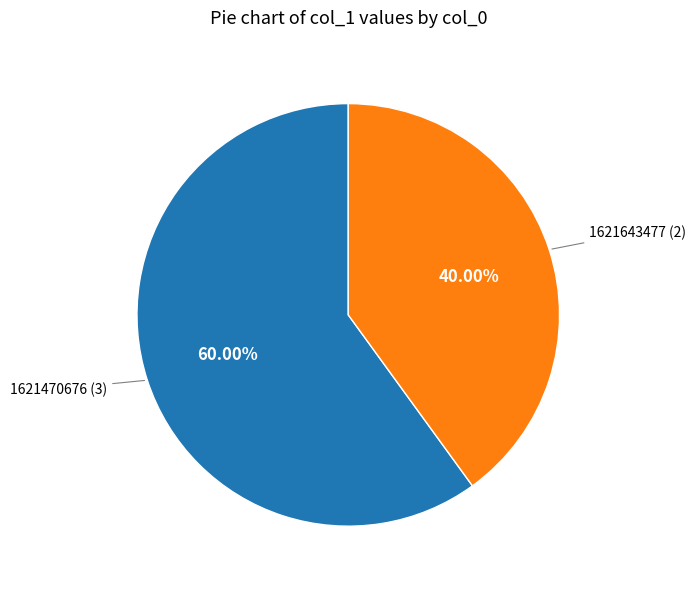

Does any single category account for the majority?

Yes